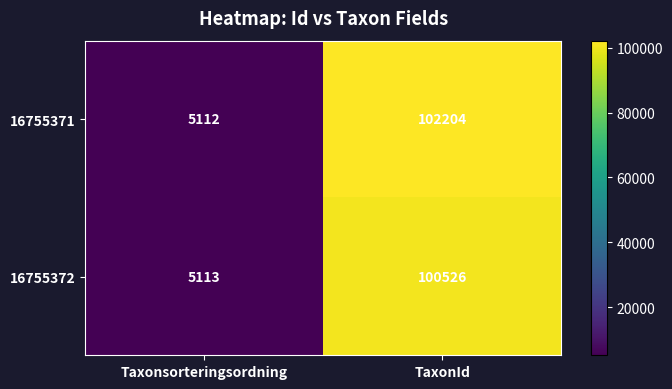

Which category has the lowest value across all series?

Taxonsorteringsordning